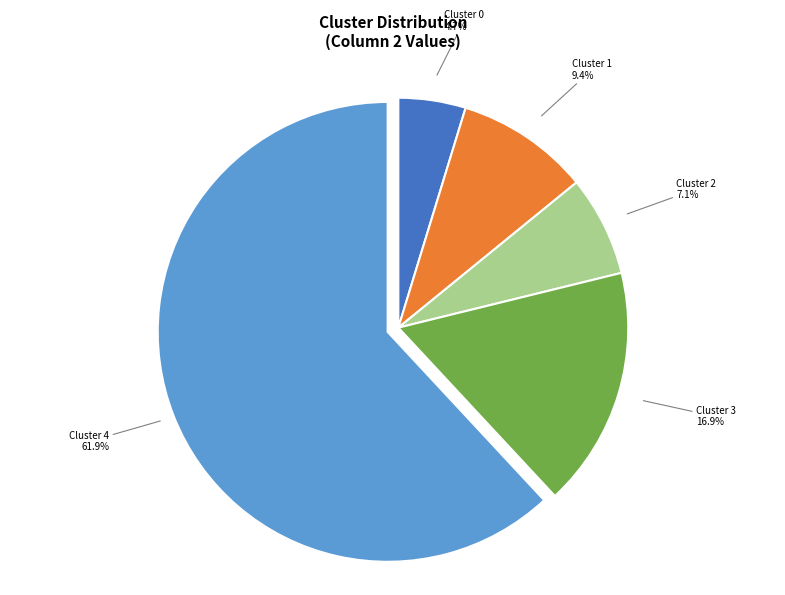

Does any single category account for the majority?

Yes